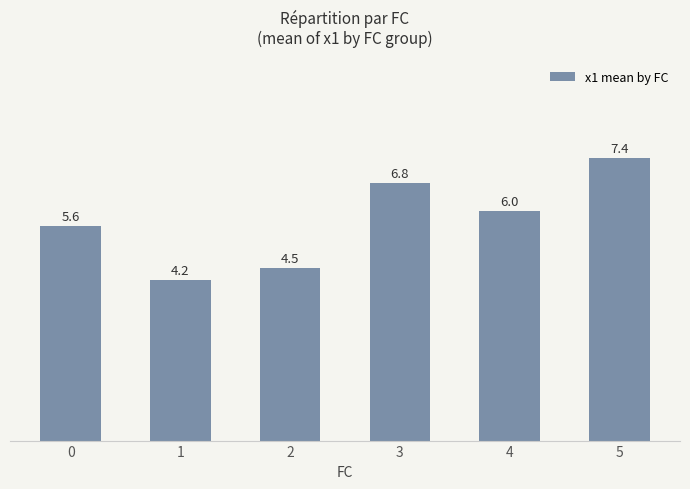

At which label does the data first exceed 6?

3